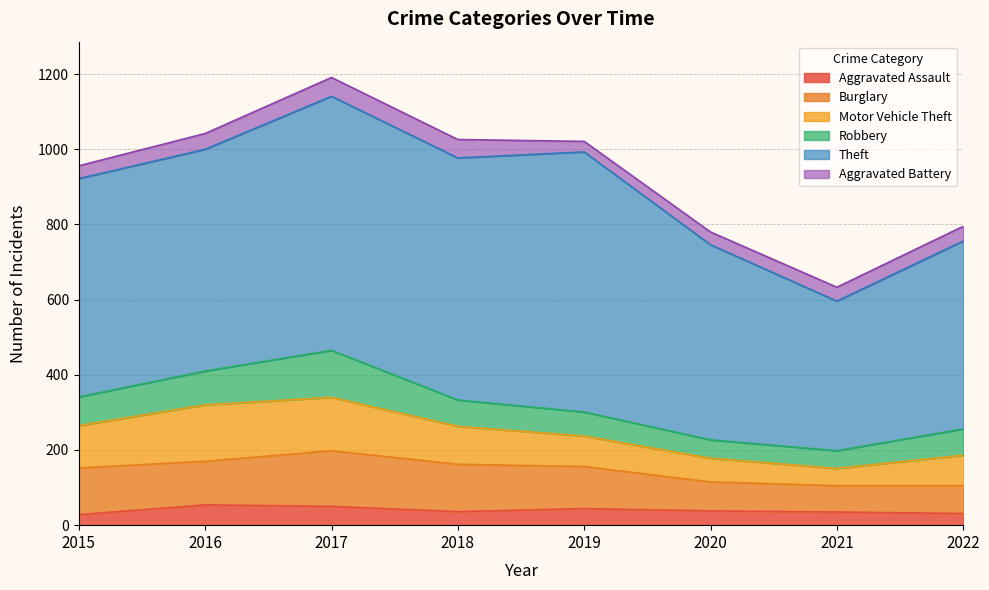

What is the lowest value of the Aggravated Battery series?

28